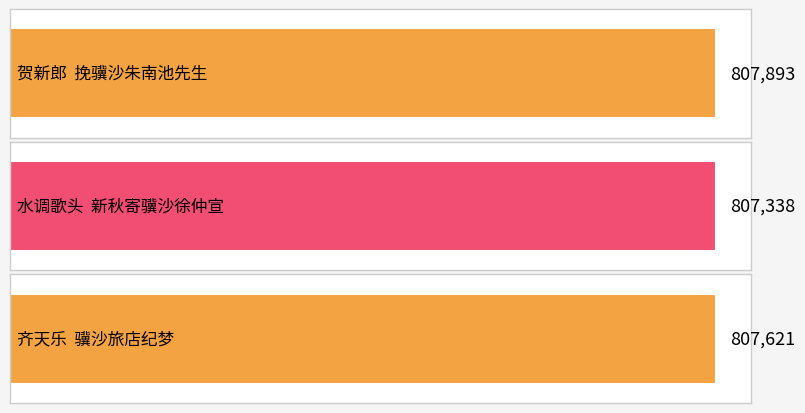

What is the label of the 3rd bar from the right?

贺新郎  挽骥沙朱南池先生